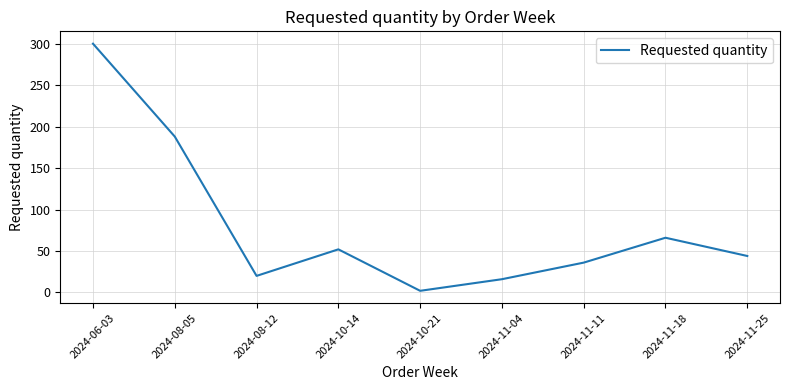

Reading left to right, what are all the values shown in this chart?

2024-06-03=300	2024-08-05=188	2024-08-12=20	2024-10-14=52	2024-10-21=2	2024-11-04=16	2024-11-11=36	2024-11-18=66	2024-11-25=44